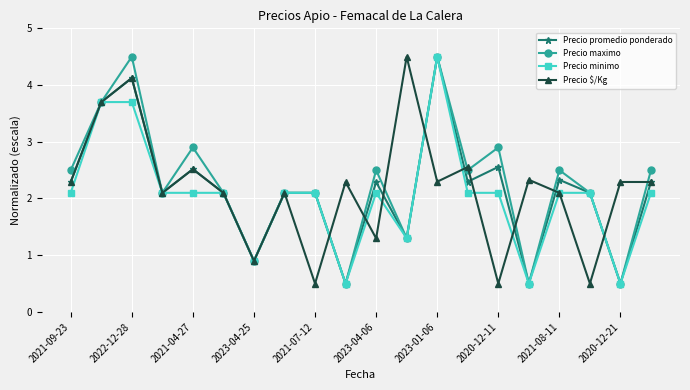

What is the minimum value for Precio maximo?

0.5